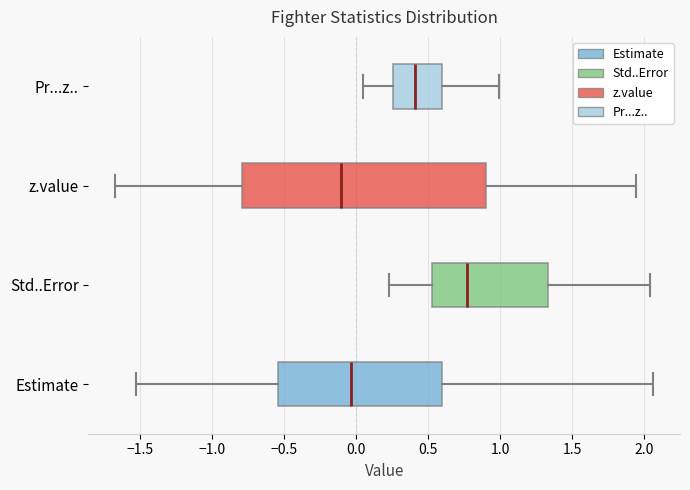

Reading bottom to top, transcribe this box plot: for each box, give where its median line is, the range the box spans, and where its two whiskers end, as read against the x-axis. The values are not printed on the chart, so give them approximately, as read against the axis.

Estimate: median -0.05, box -0.55 to 0.60, whiskers -1.55 to 2.05
Std..Error: median 0.75, box 0.55 to 1.35, whiskers 0.25 to 2.05
z.value: median -0.10, box -0.80 to 0.90, whiskers -1.65 to 1.95
Pr...z..: median 0.40, box 0.25 to 0.60, whiskers 0.05 to 1.00